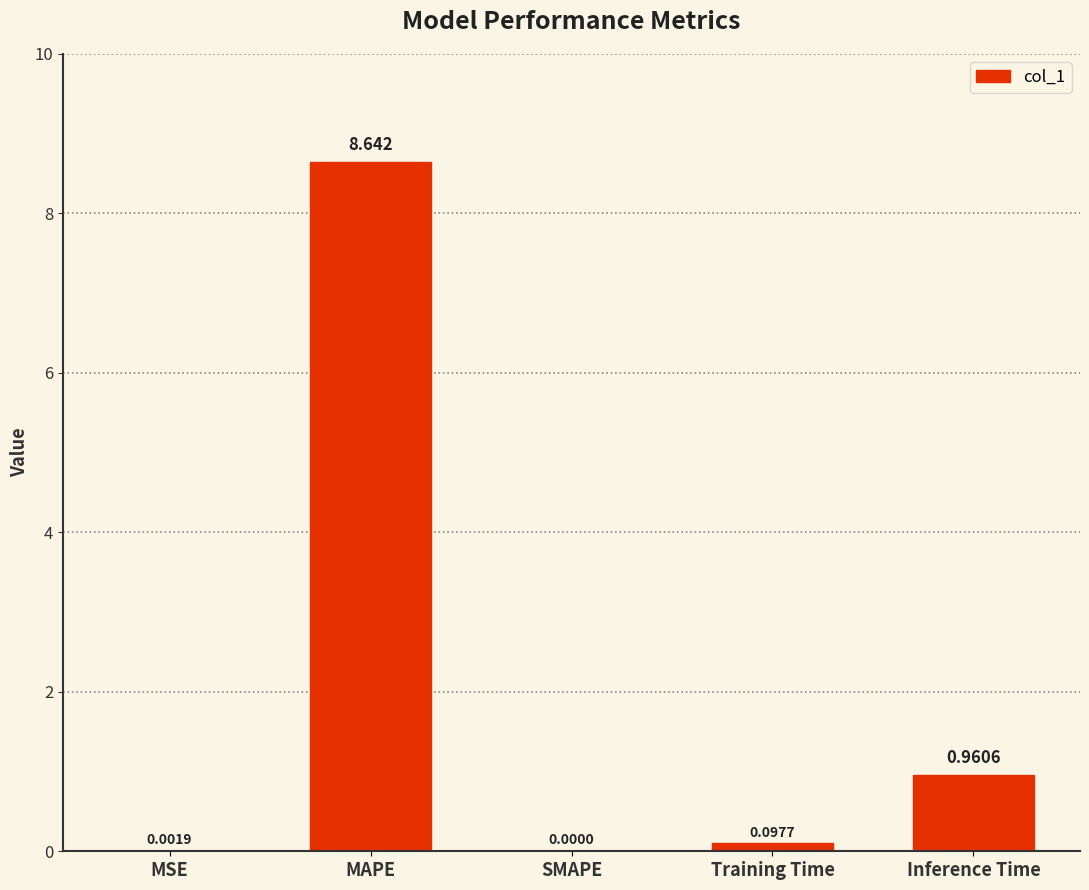

At which label is the value closest to 4?

Inference Time